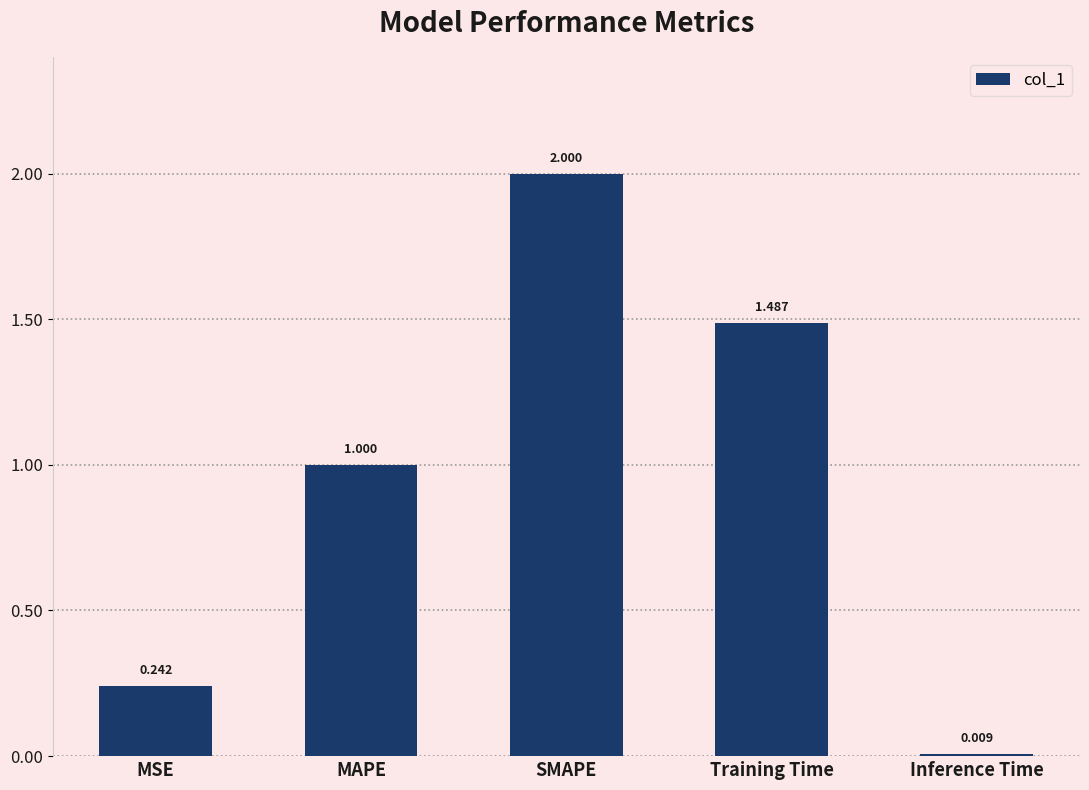

Which category has the lowest value across all series?

Inference Time